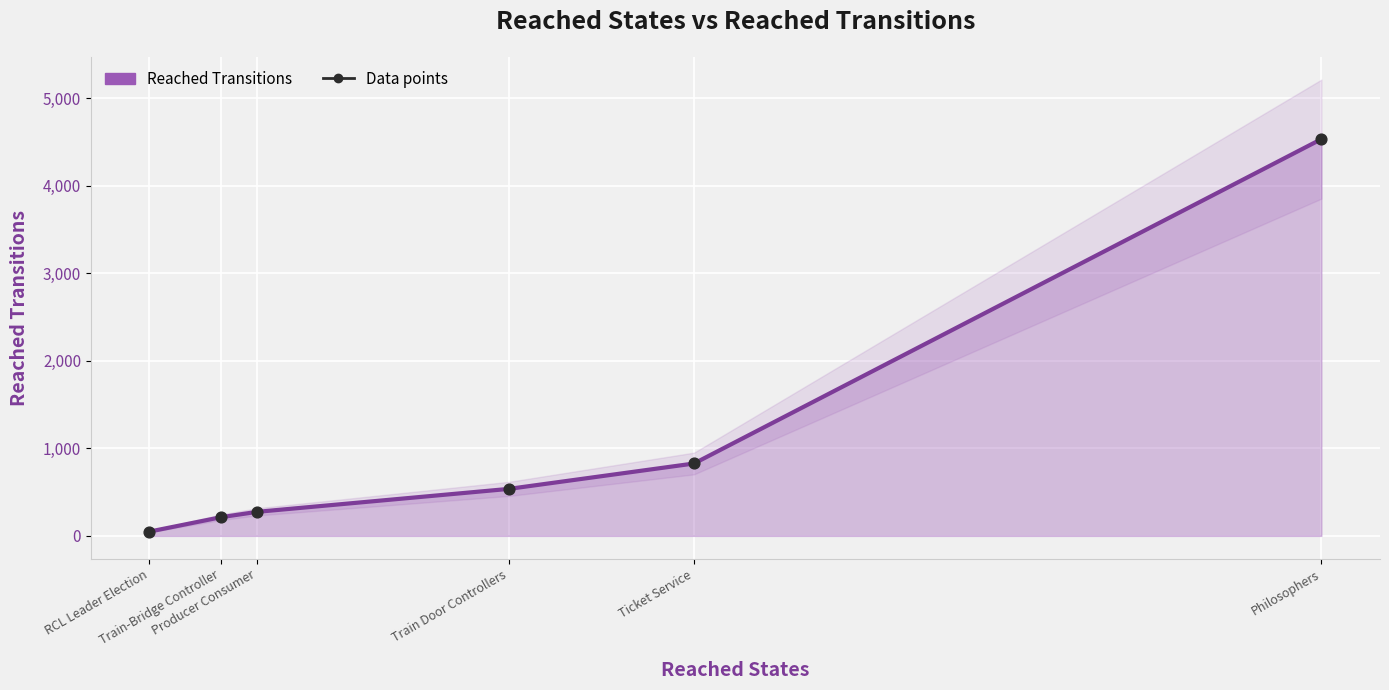

Which series has the largest total across all categories?

Reached Transitions